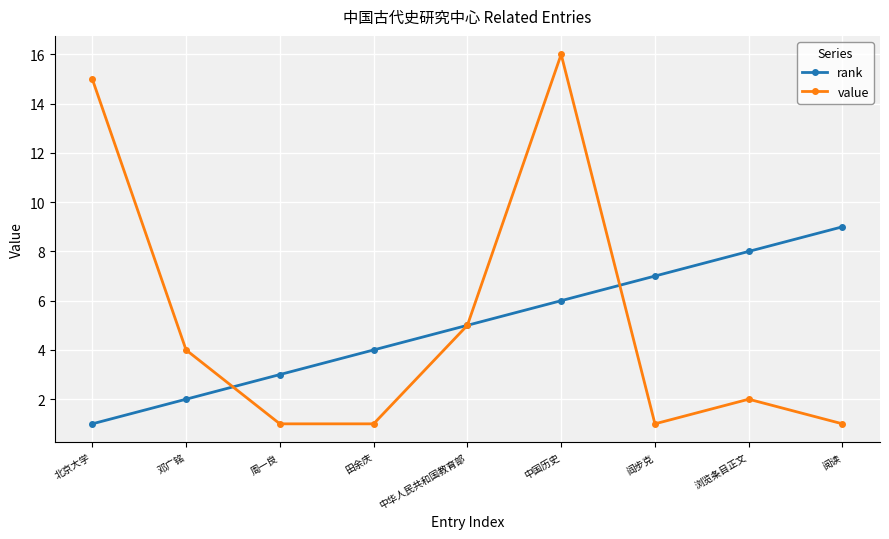

The rank series shows 2 at 邓广铭. True or false?

True